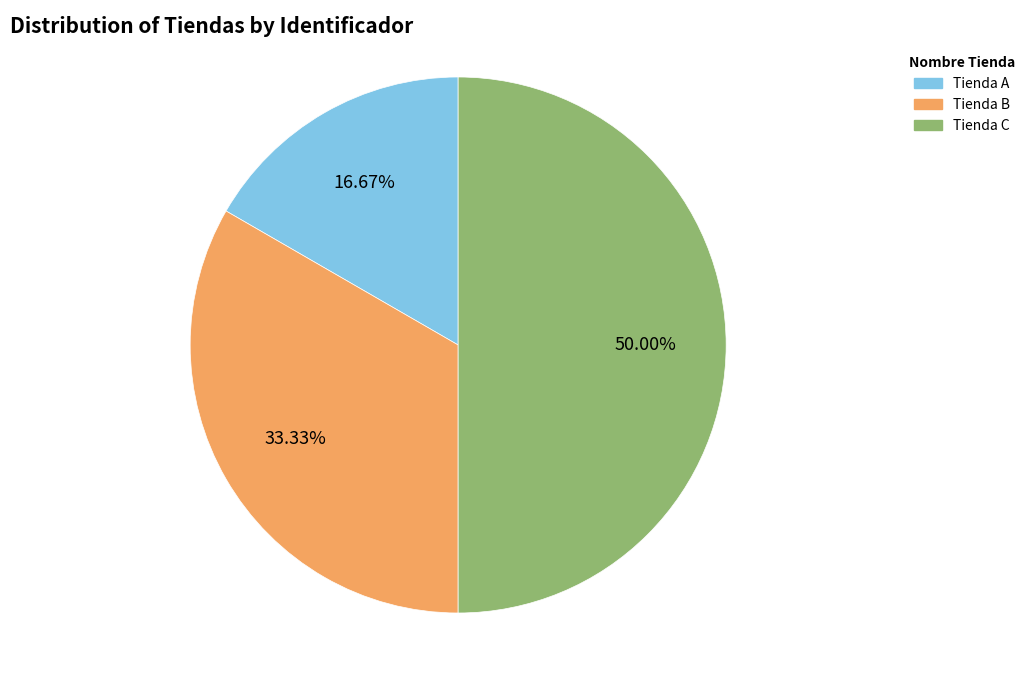

How many segments does this pie chart have?

3